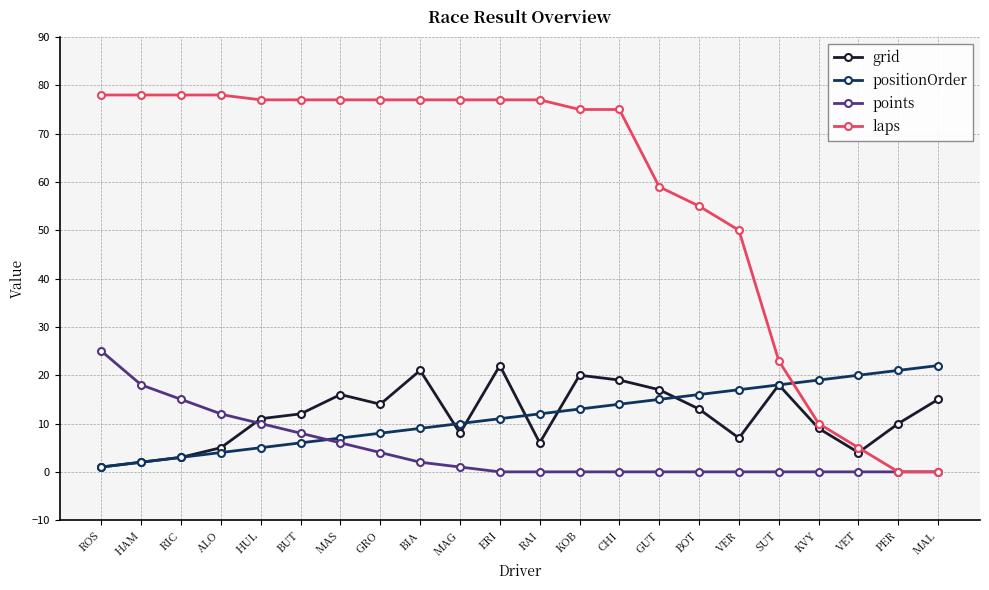

What is the difference between the maximum and second lowest values in the points series?

25